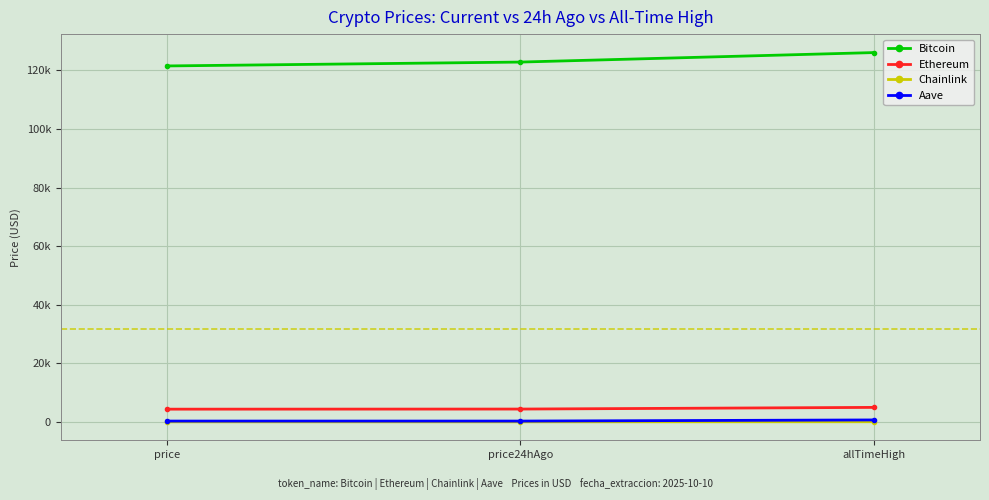

Which series has the largest total across all categories?

Bitcoin